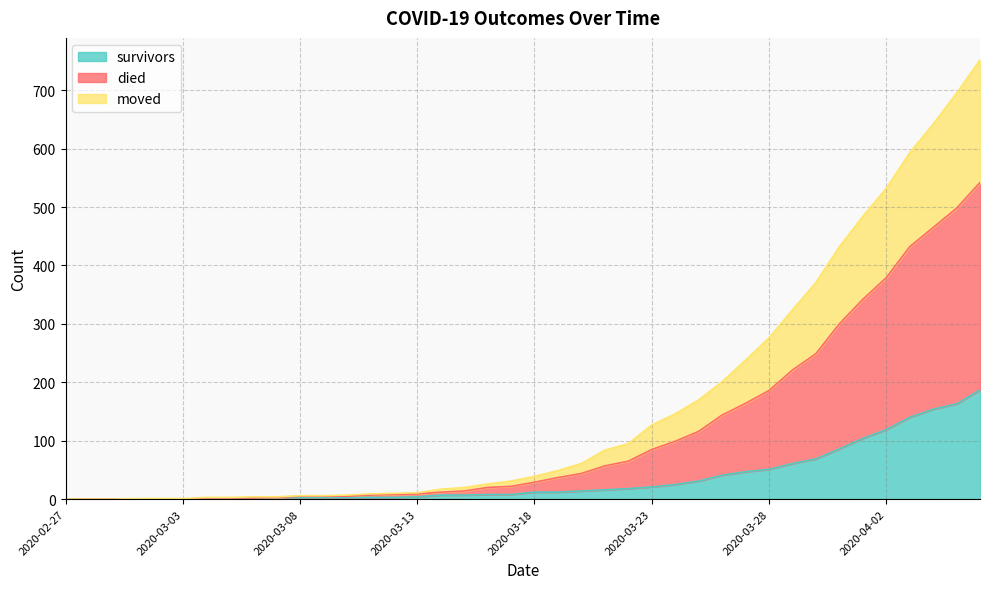

Which series changed the most between 2020-03-14 and 2020-03-19?

died